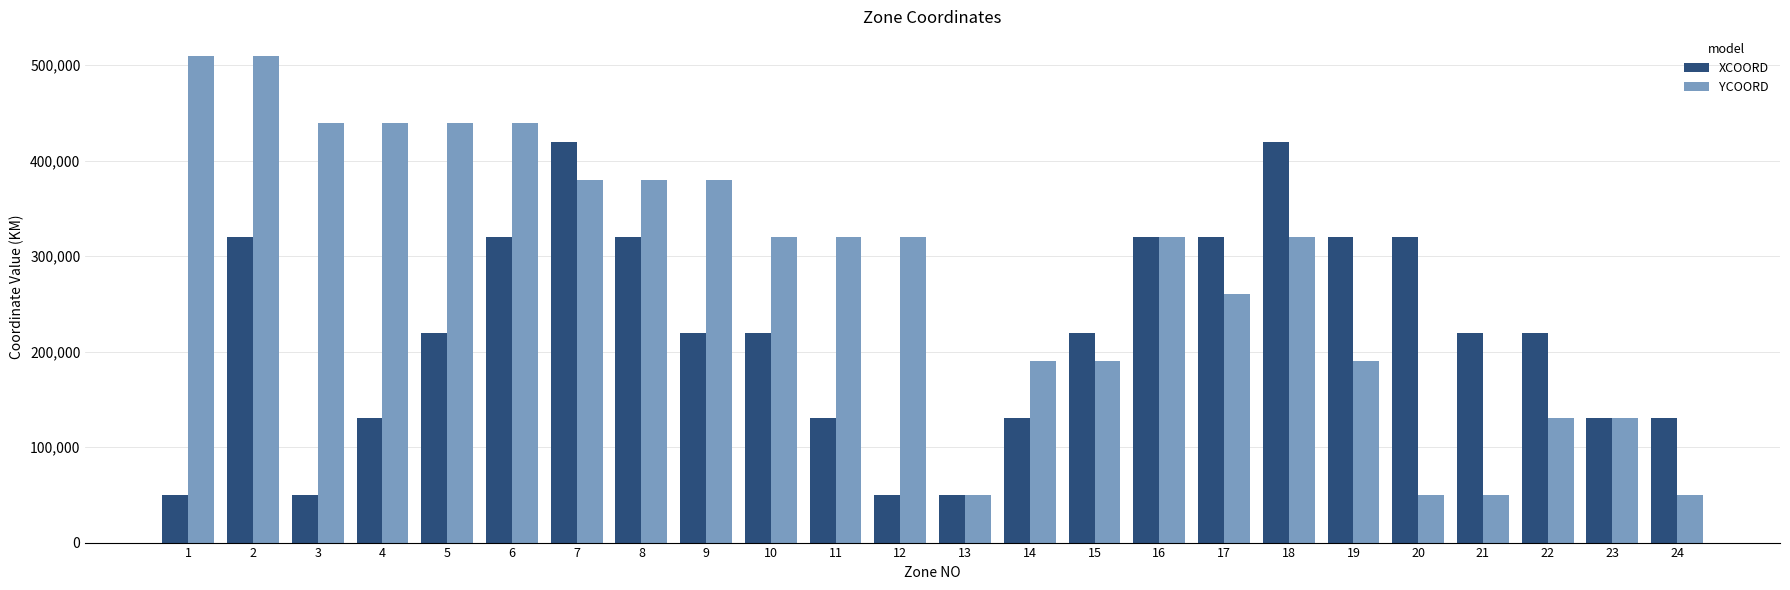

Which series has the widest spread of values?

YCOORD